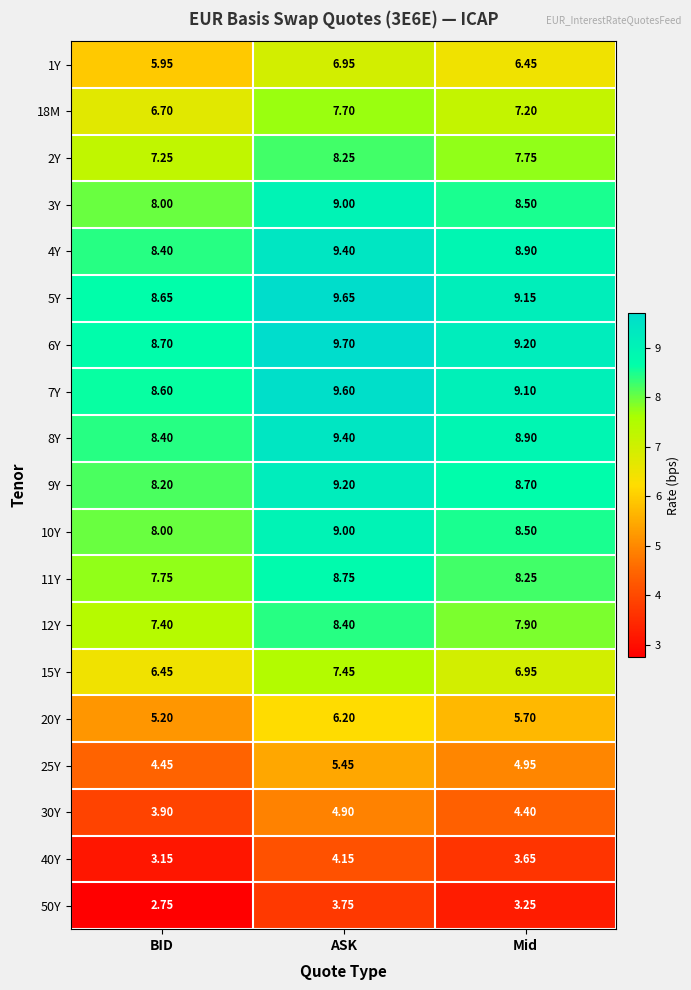

Which category has the lowest value across all series?

BID